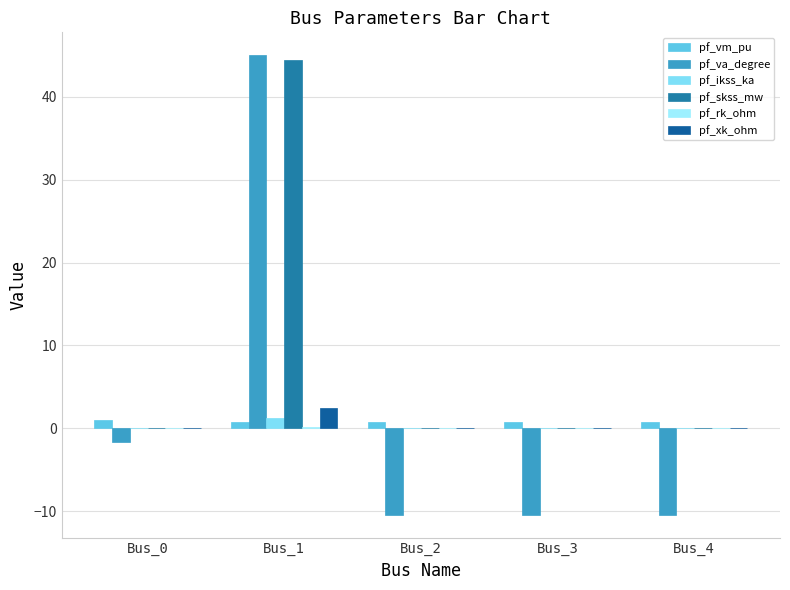

Reading left to right, what are all the values shown in this chart?

pf_vm_pu: Bus_0=1.0	Bus_1=0.8	Bus_2=0.8	Bus_3=0.8	Bus_4=0.8
pf_va_degree: Bus_0=-1.6	Bus_1=45.0	Bus_2=-10.4	Bus_3=-10.4	Bus_4=-10.4
pf_ikss_ka: Bus_0=0.0	Bus_1=1.3	Bus_2=0.0	Bus_3=0.0	Bus_4=0.0
pf_skss_mw: Bus_0=0.0	Bus_1=44.4	Bus_2=0.0	Bus_3=0.0	Bus_4=0.0
pf_rk_ohm: Bus_0=0.0	Bus_1=0.1	Bus_2=0.0	Bus_3=0.0	Bus_4=0.0
pf_xk_ohm: Bus_0=0.0	Bus_1=2.4	Bus_2=0.0	Bus_3=0.0	Bus_4=0.0